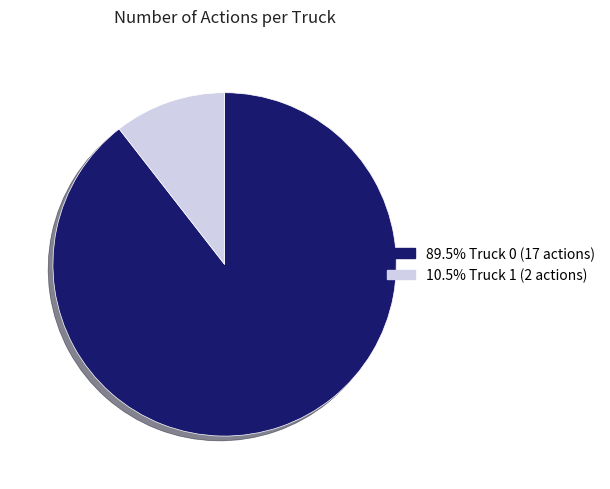

Does any single category account for the majority?

Yes